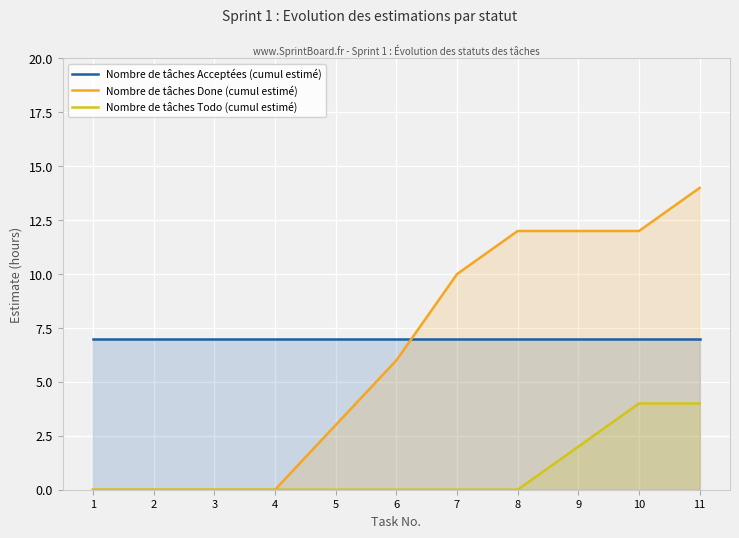

Rank the series by their maximum value, from lowest to highest.

Nombre de tâches Todo (cumul estimé), Nombre de tâches Acceptées (cumul estimé), Nombre de tâches Done (cumul estimé)